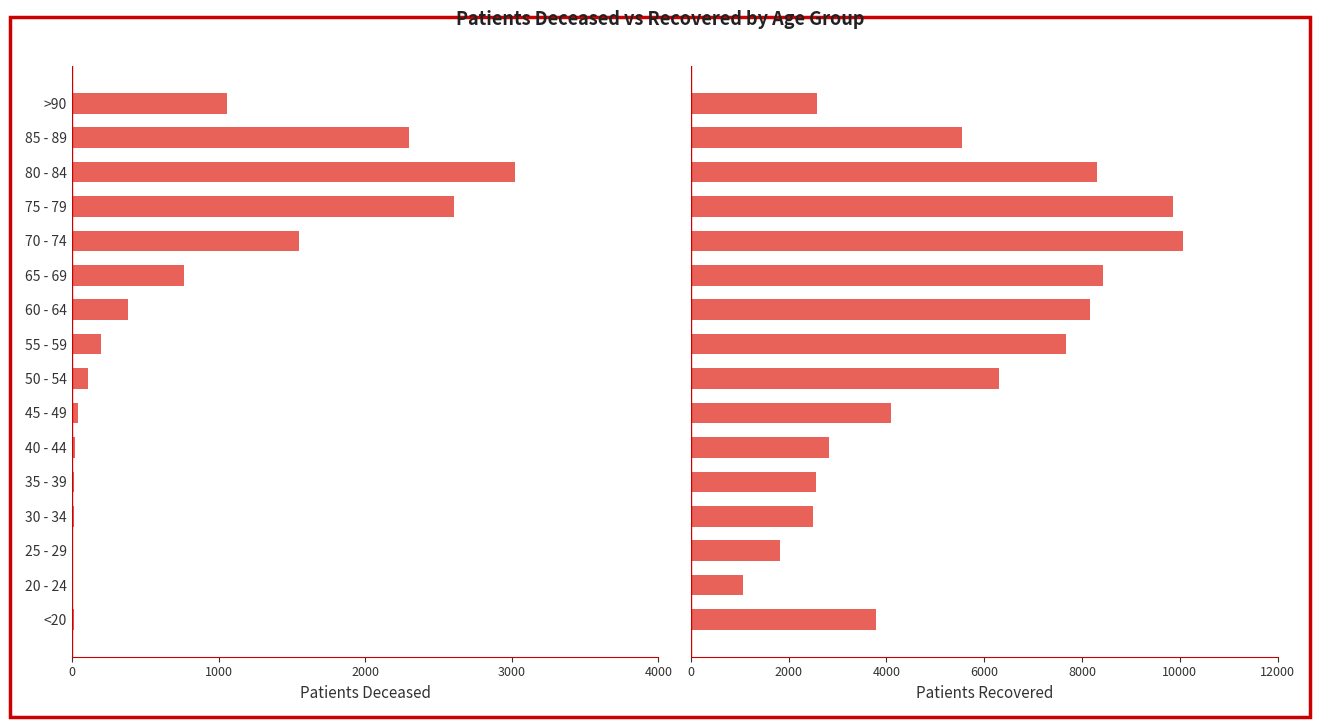

Where is patients_recovered nearest to the value 5567?

85 - 89